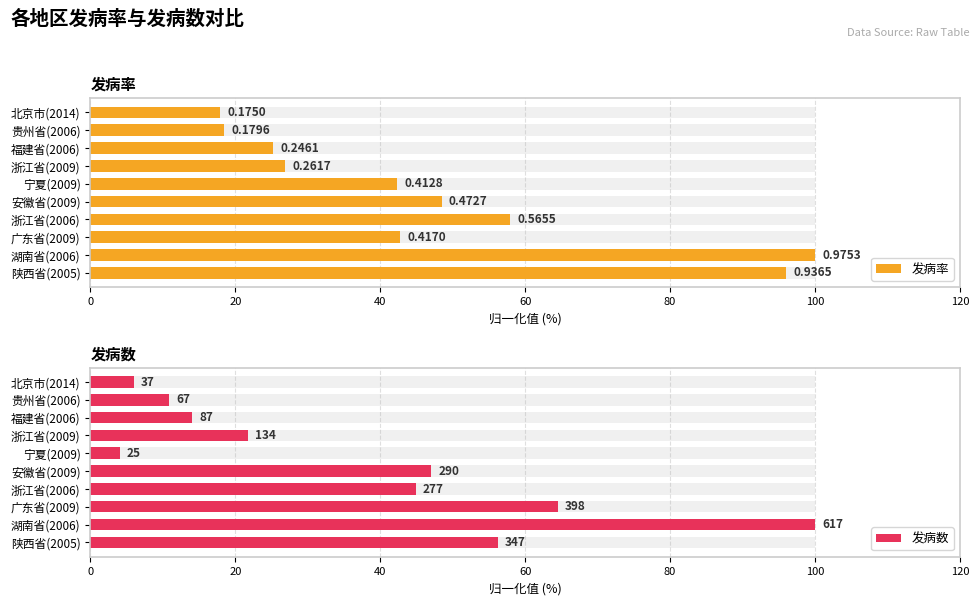

What is the sum of the 发病率 values at 湖南省(2006) and 安徽省(2009)?

148.5